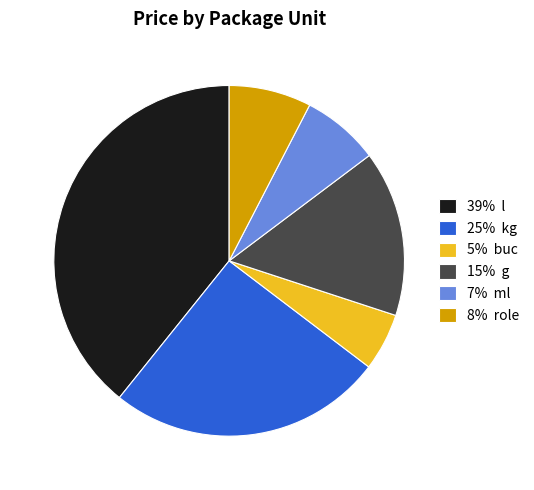

Does 15% g account for over 50% of the chart?

No